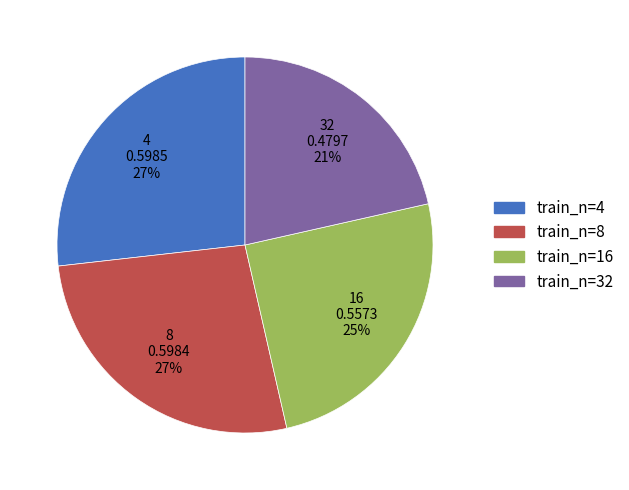

Which slice is the smallest?

32